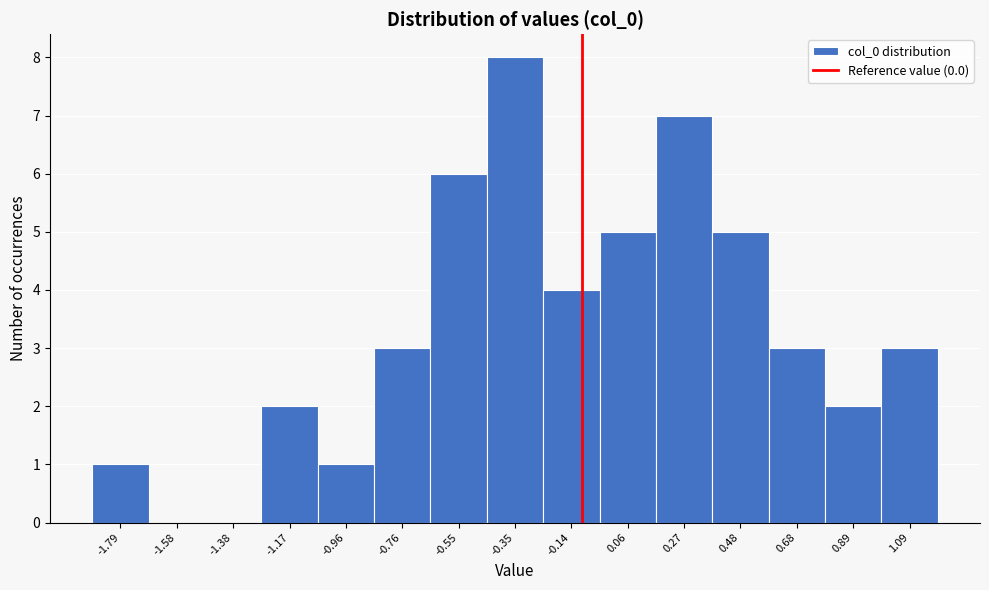

Reading left to right, list all the values displayed in this chart.

-1.79=1	-1.58=0	-1.38=0	-1.17=2	-0.96=1	-0.76=3	-0.55=6	-0.35=8	-0.14=4	0.06=5	0.27=7	0.48=5	0.68=3	0.89=2	1.09=3